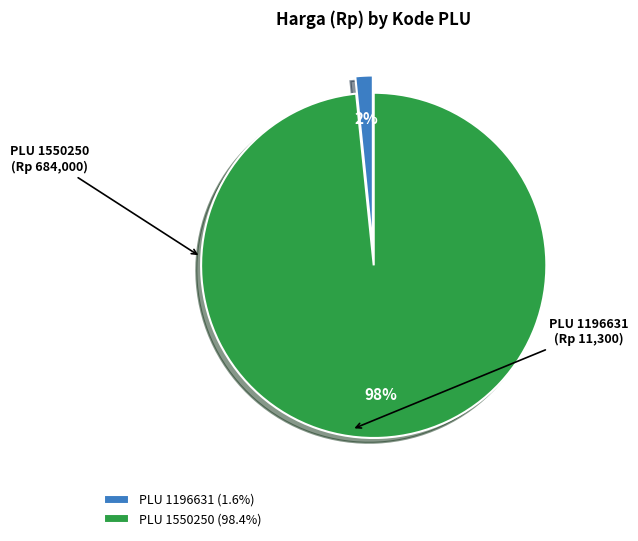

How many segments does this pie chart have?

2